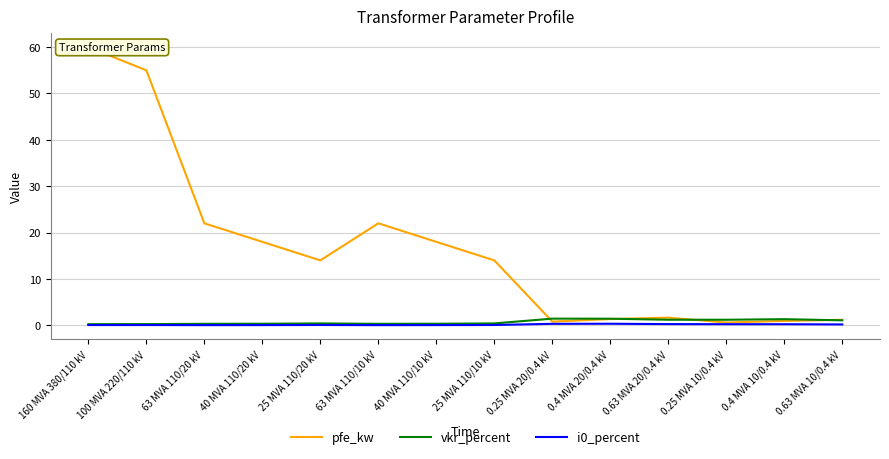

True or false: pfe_kw has more than 0 interior local peaks.

True